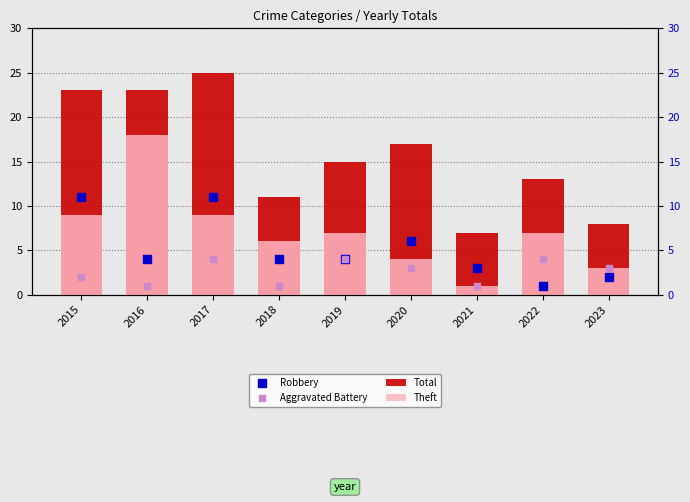

What are all the series names shown in the legend?

Total, Theft, Robbery, Aggravated Battery